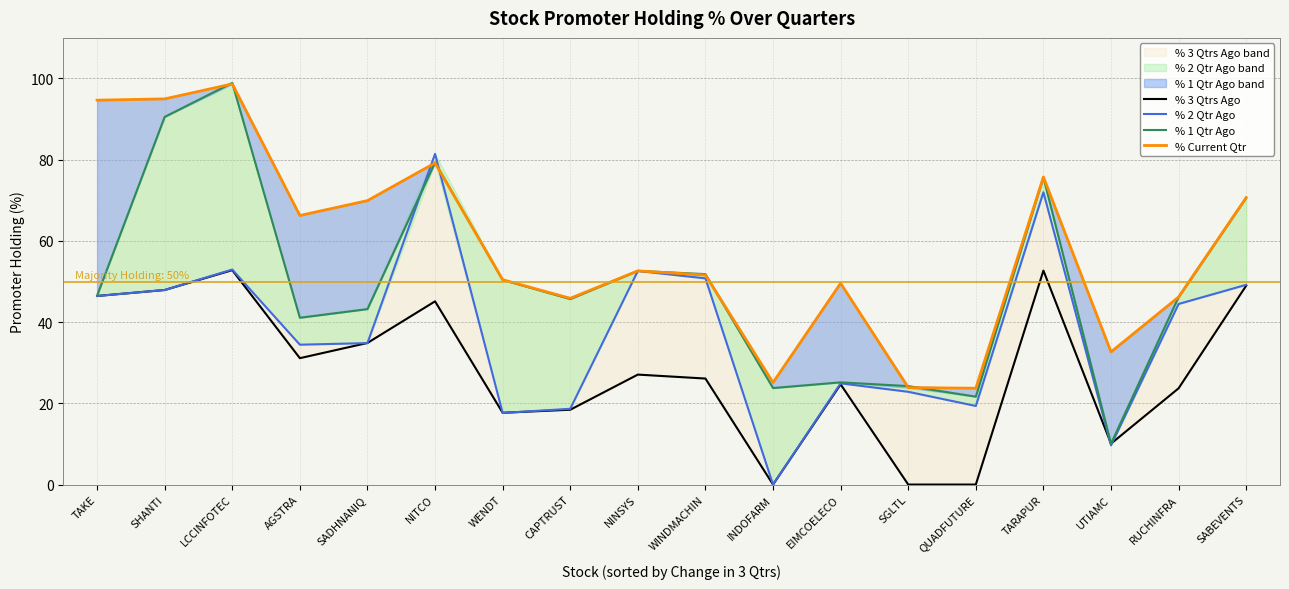

The value of % Current Qtr at CAPTRUST is 11.9. True or false?

False